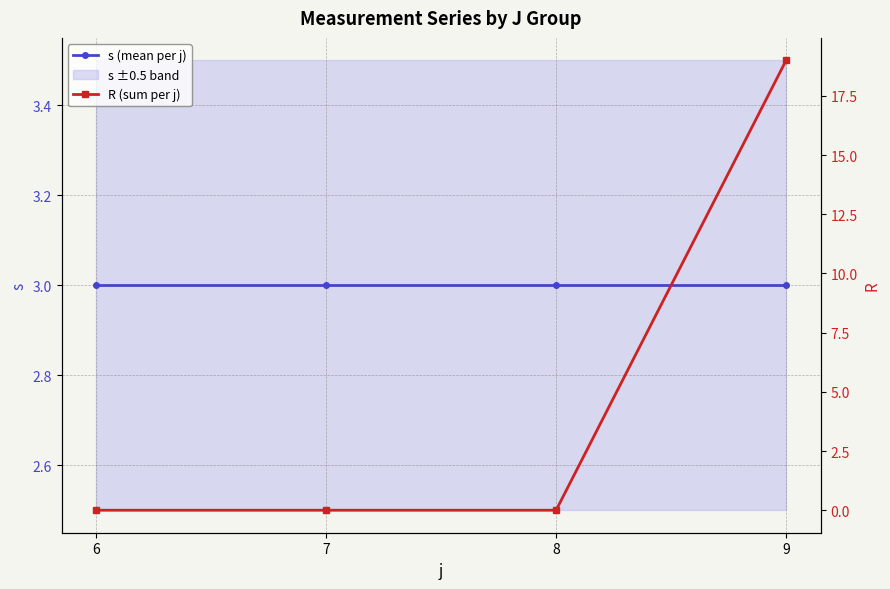

True or false: s (mean per j) has more than 1 points higher than both neighbors.

False